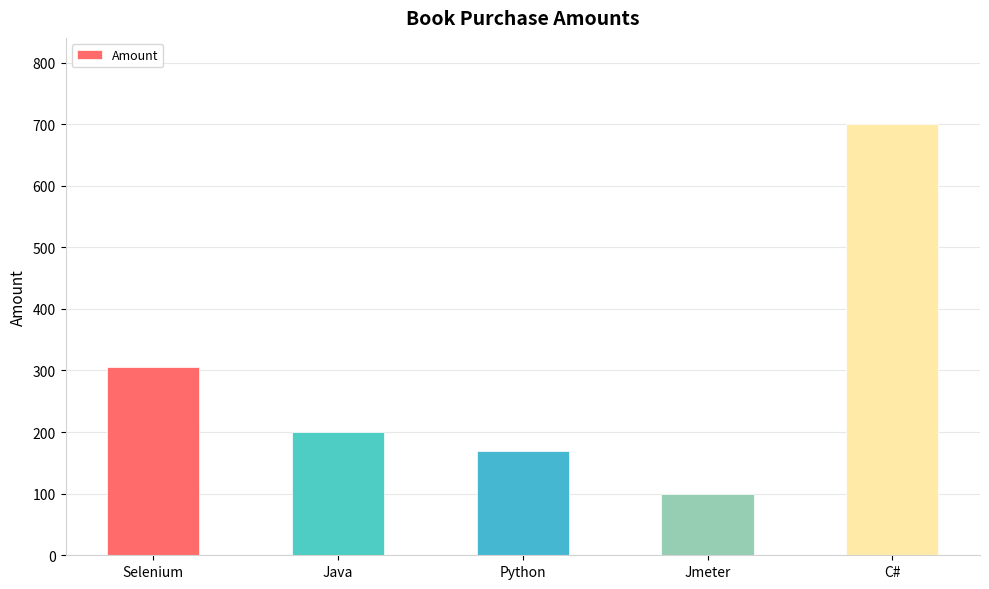

What is the difference between the maximum and minimum values?

600